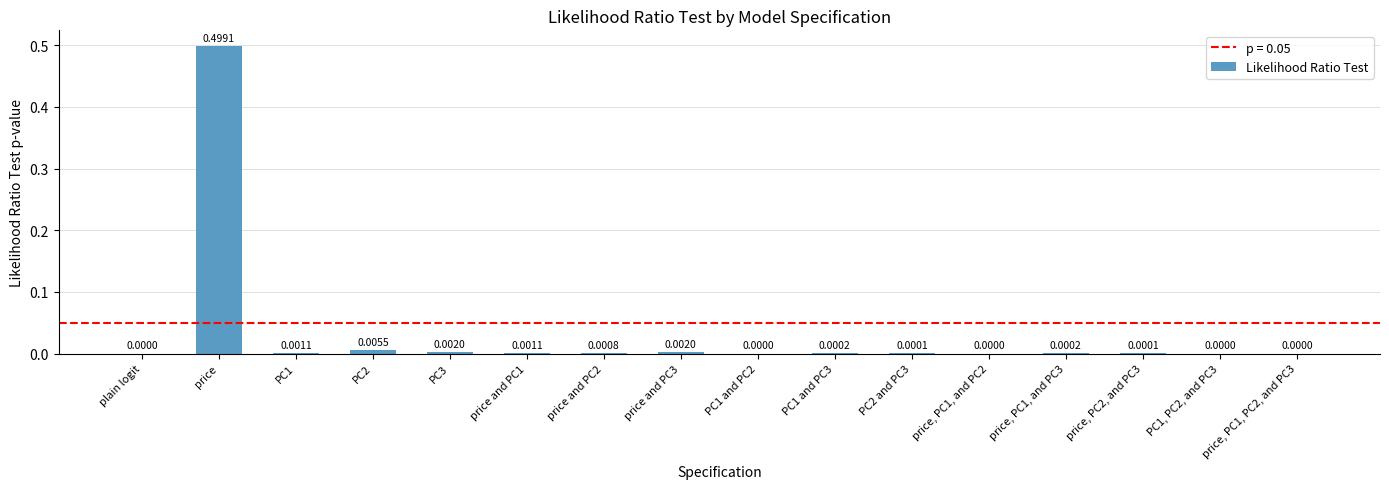

Is it true that the value at PC1 and PC3 is 0.0?

True